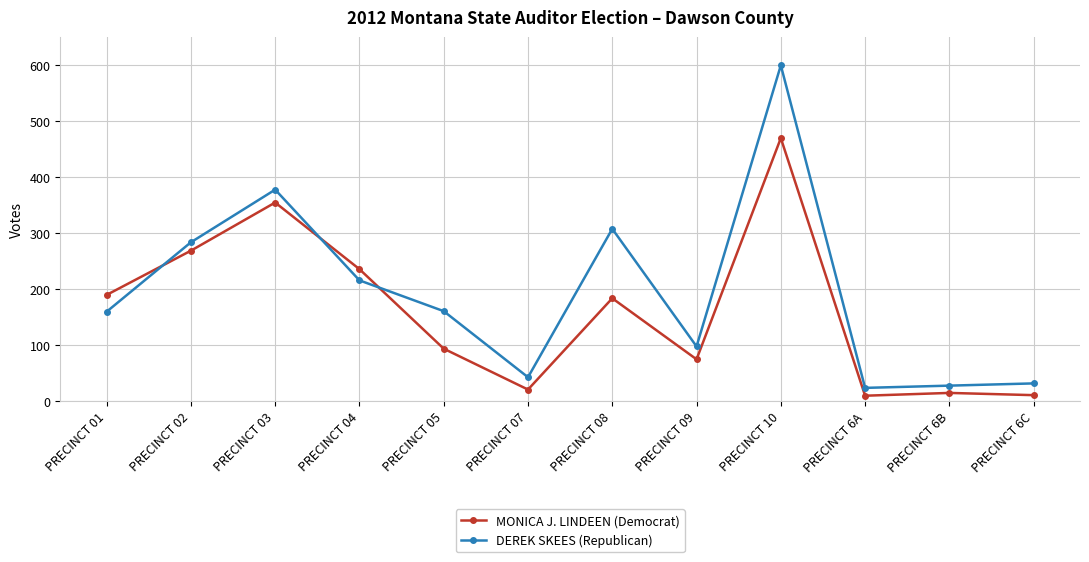

What is the label of the 1st point from the left?

PRECINCT 01